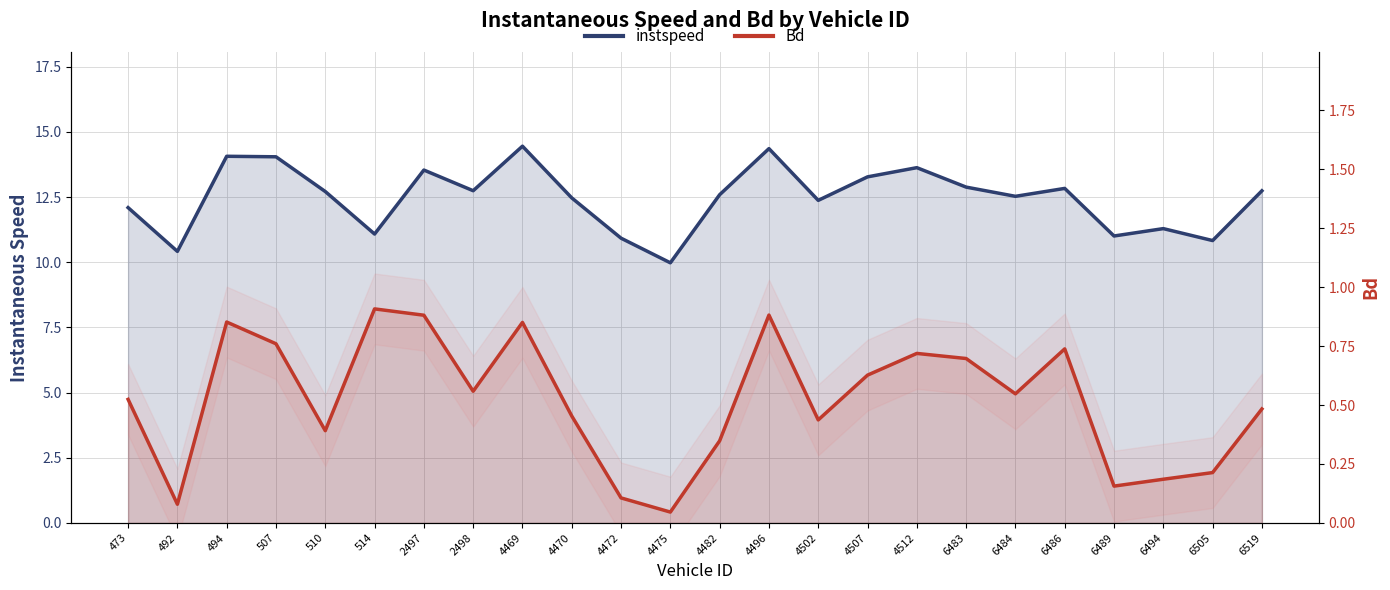

Reading right to left, list all the values displayed in this chart.

instspeed: 12.7	10.8	11.3	11.0	12.8	12.5	12.9	13.6	13.3	12.4	14.4	12.6	10.0	10.9	12.5	14.5	12.7	13.5	11.1	12.7	14.0	14.1	10.4	12.1
Bd: 0.5	0.2	0.2	0.2	0.7	0.5	0.7	0.7	0.6	0.4	0.9	0.3	0.0	0.1	0.5	0.9	0.6	0.9	0.9	0.4	0.8	0.9	0.1	0.5